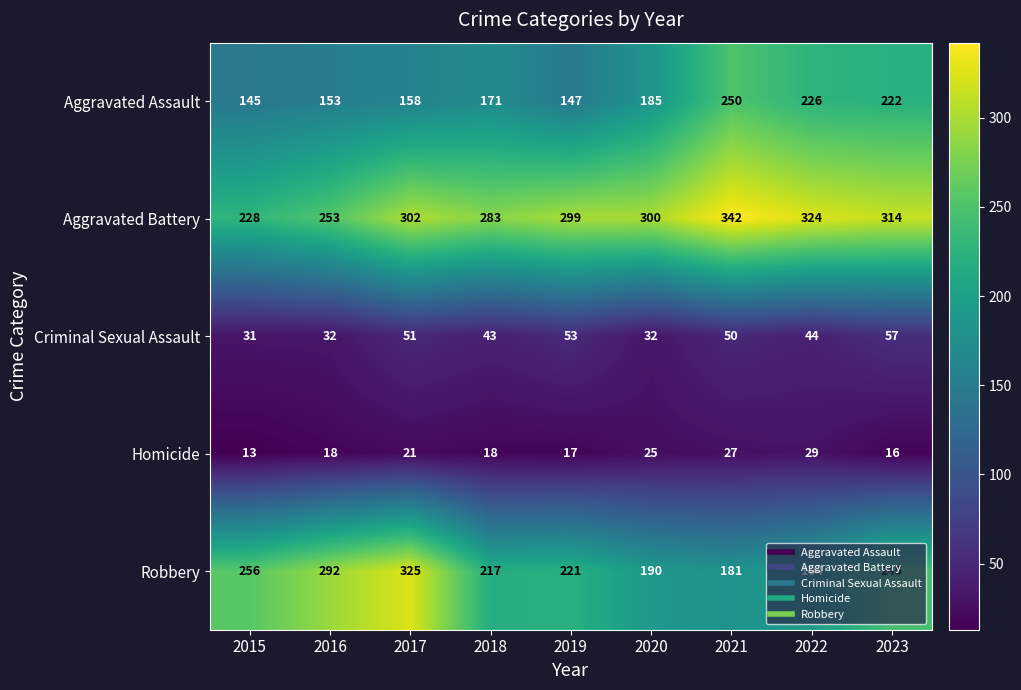

What is the difference between the Robbery values at 2023 and 2022?

51